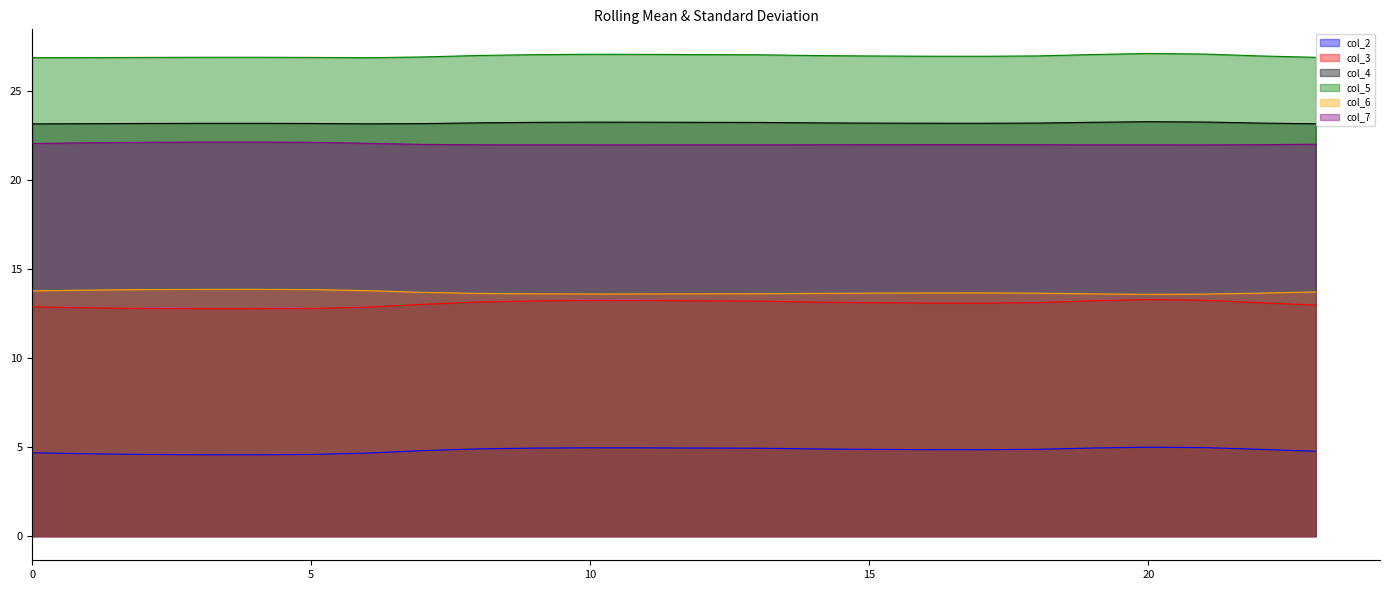

What is the smallest value displayed?

4.6